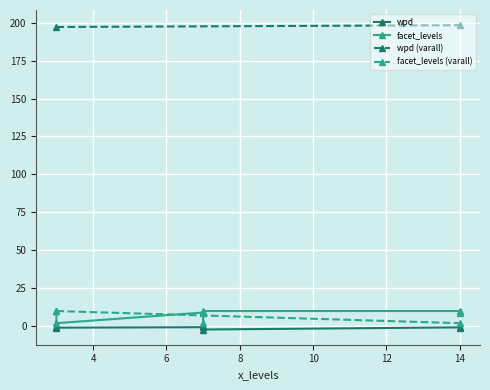

At which category is the sum across all series the highest?

3